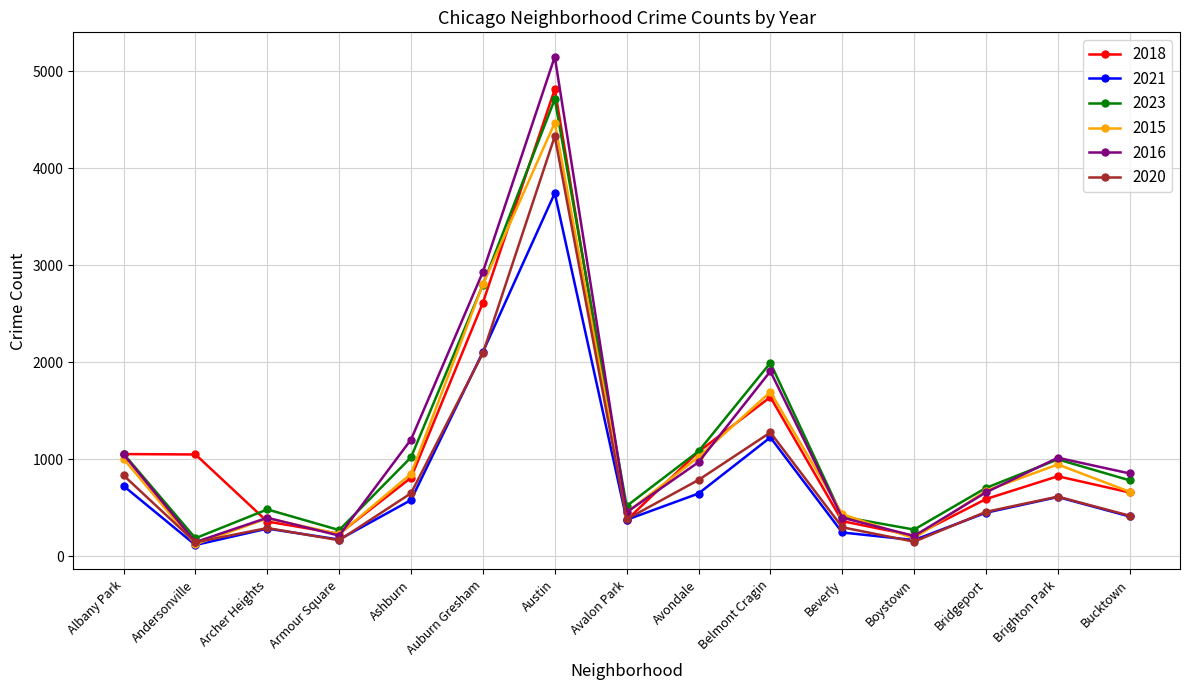

What is the spread (max minus min) of values at Andersonville?

934